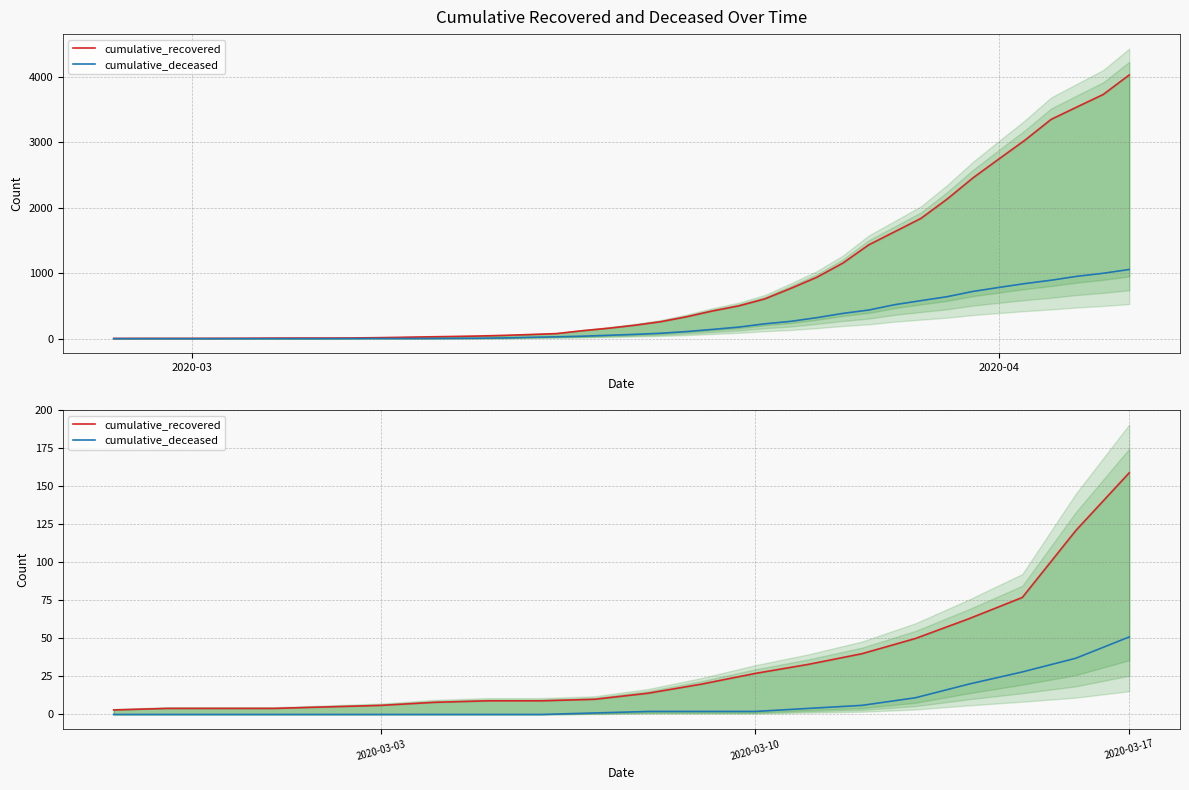

True or false: cumulative_deceased and cumulative_recovered cross at least once.

False